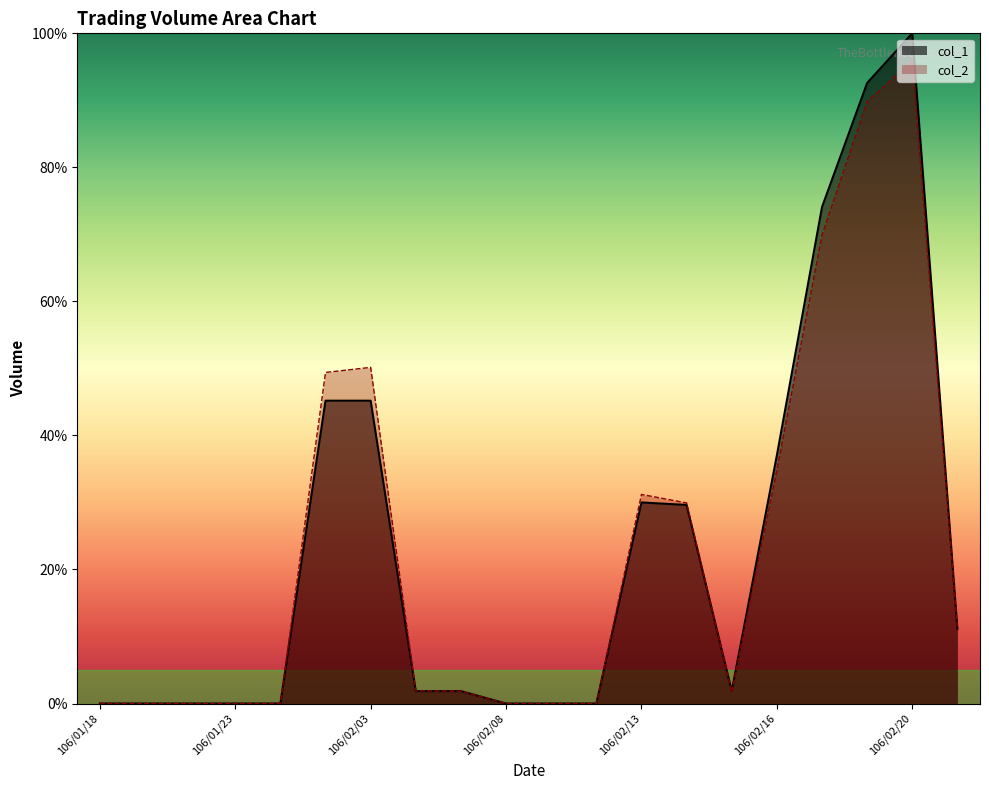

Rank the series at 106/02/17 from lowest to highest value.

col_2, col_1